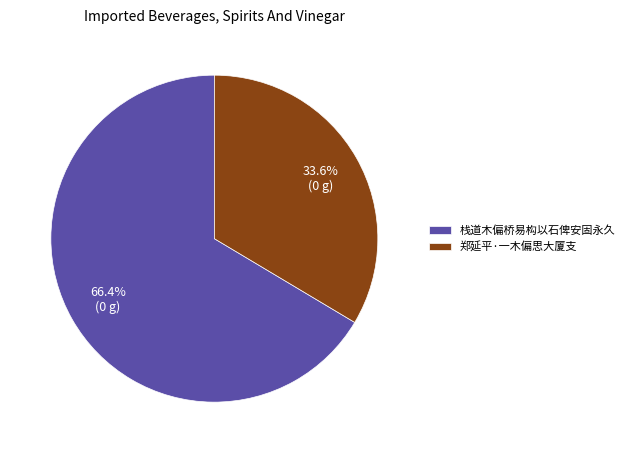

What is the majority slice?

栈道木偏桥易构以石俾安固永久